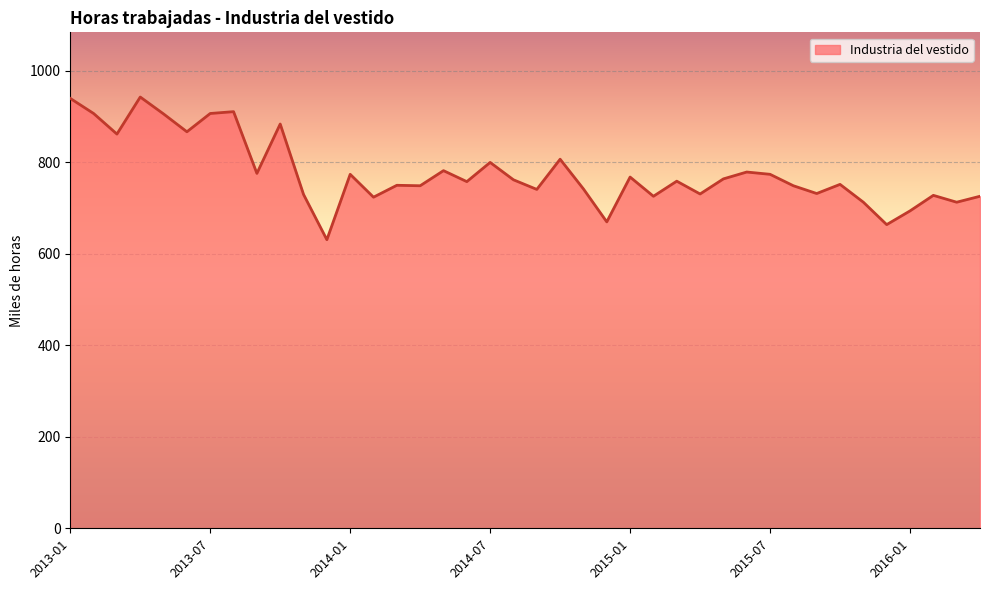

What is the maximum value shown in the chart?

943